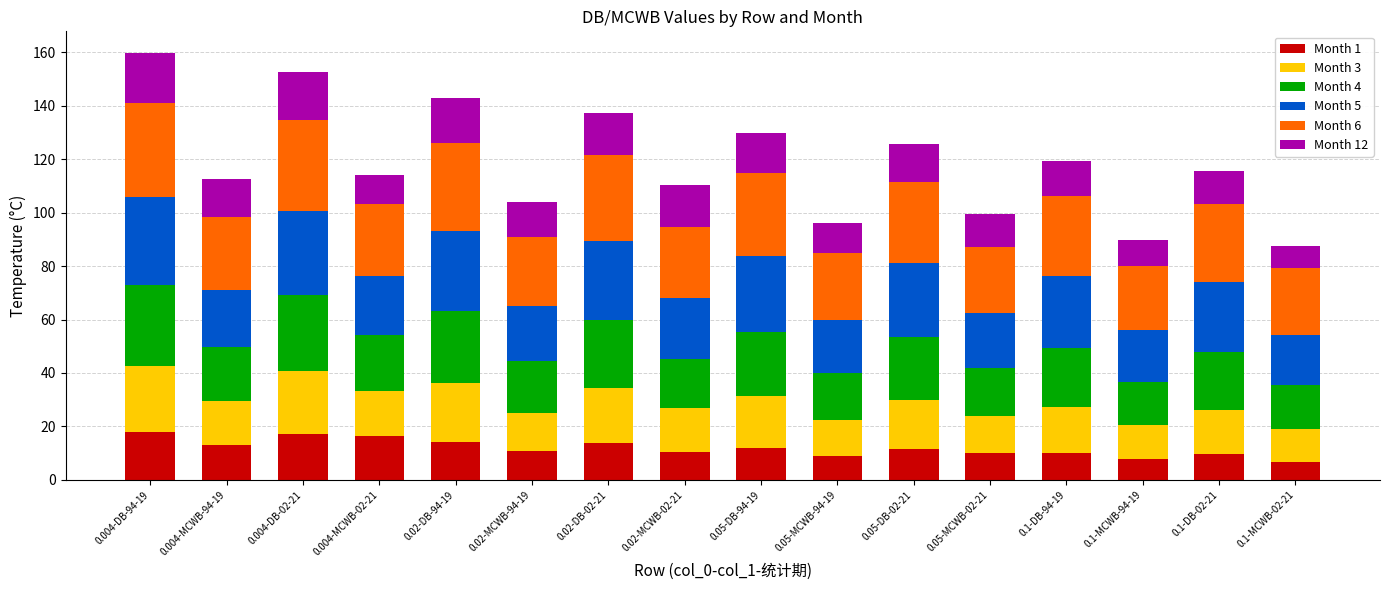

What is the highest value of the Month 1 series?

17.8